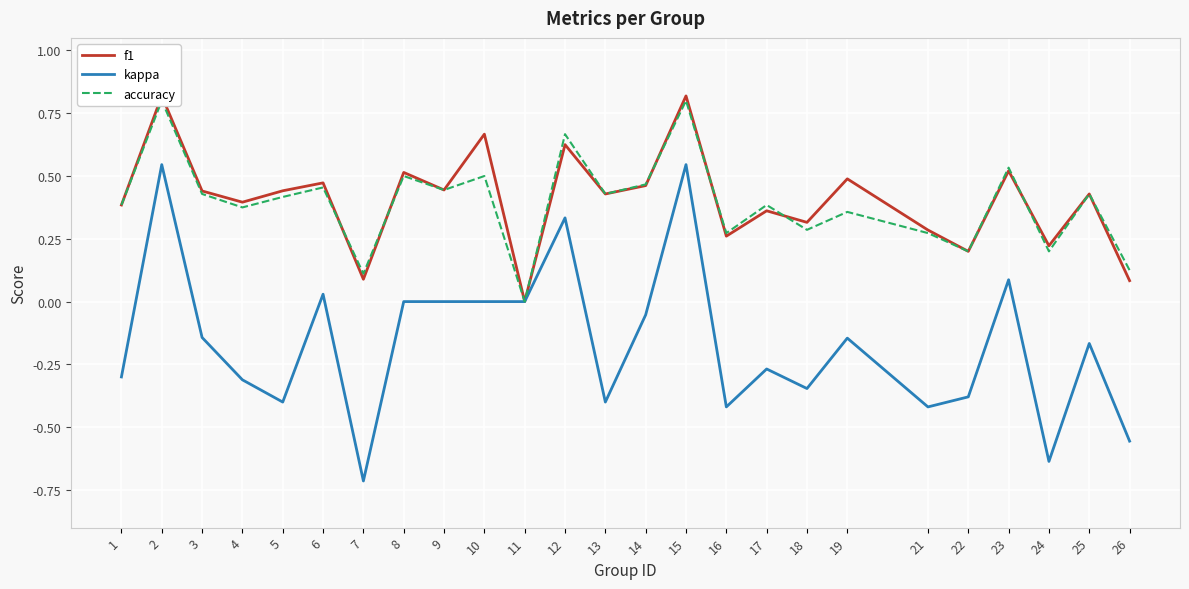

What is the spread (max minus min) of values at 18?

0.7